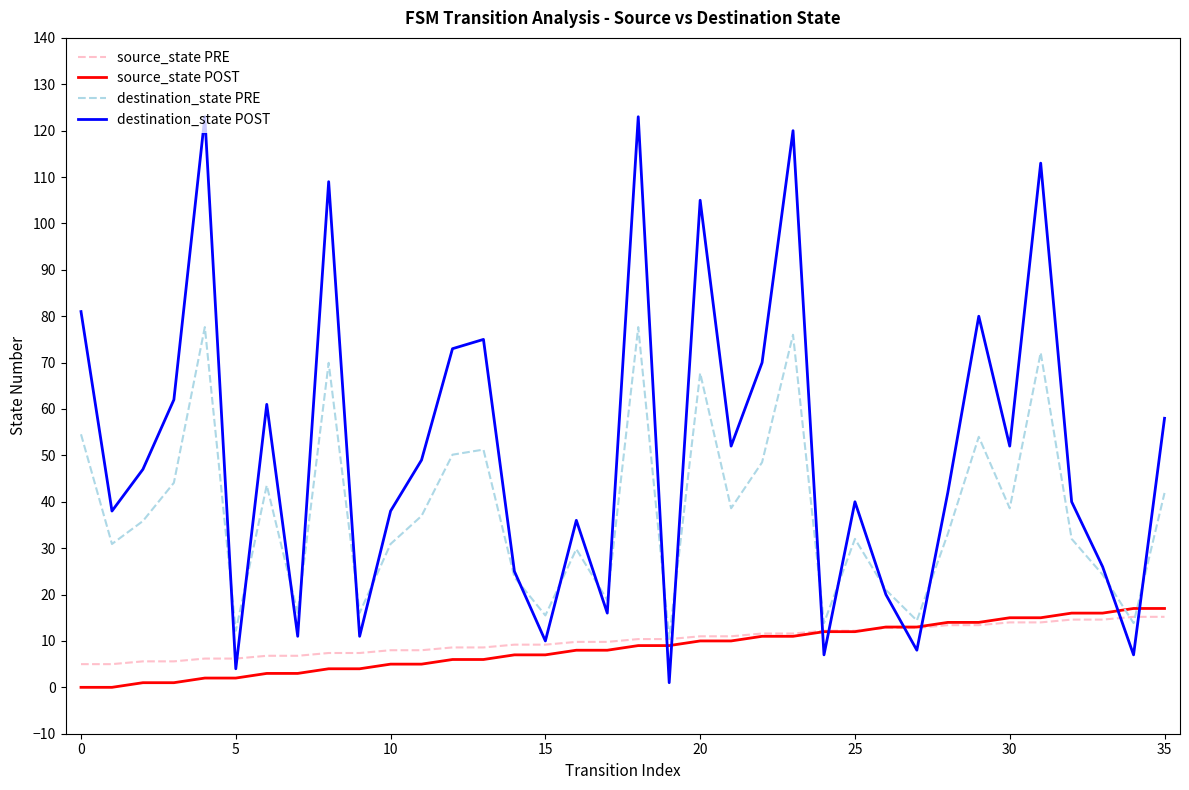

Which series has the largest range (max minus min)?

destination_state POST